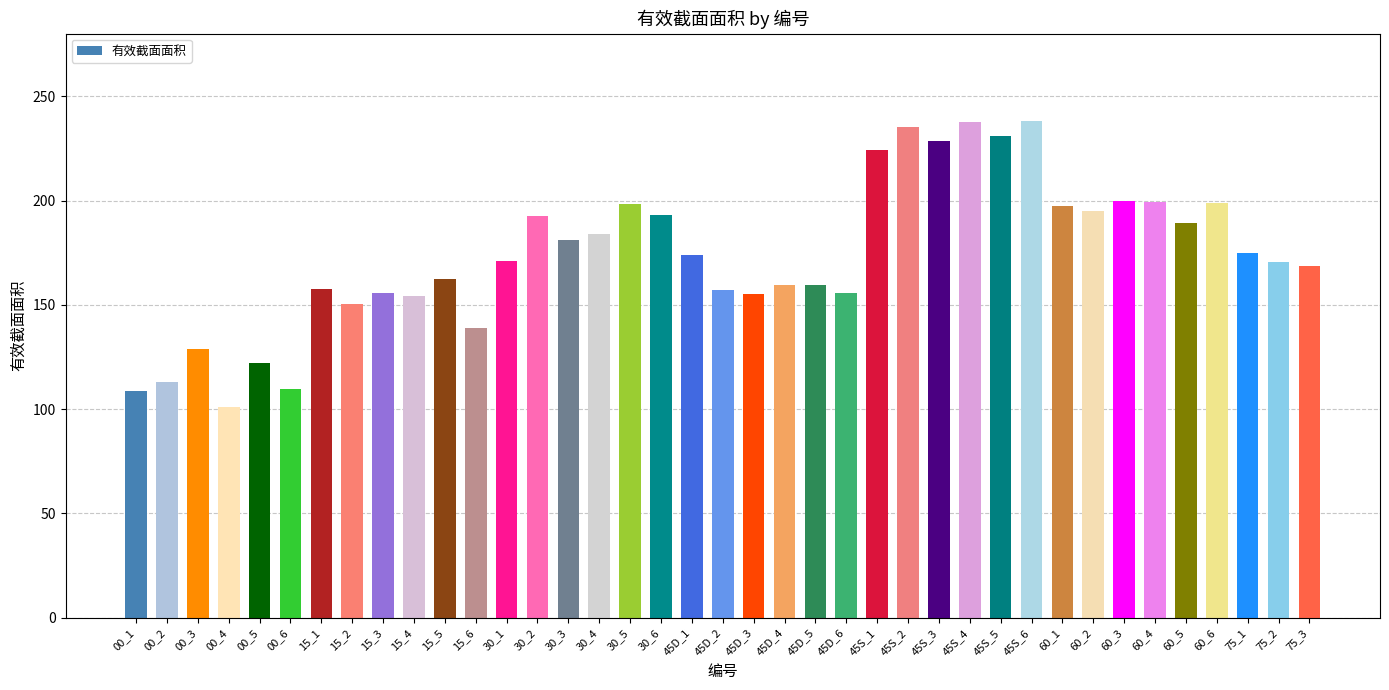

The chart shows a value of 138.8 at 15_6. True or false?

True